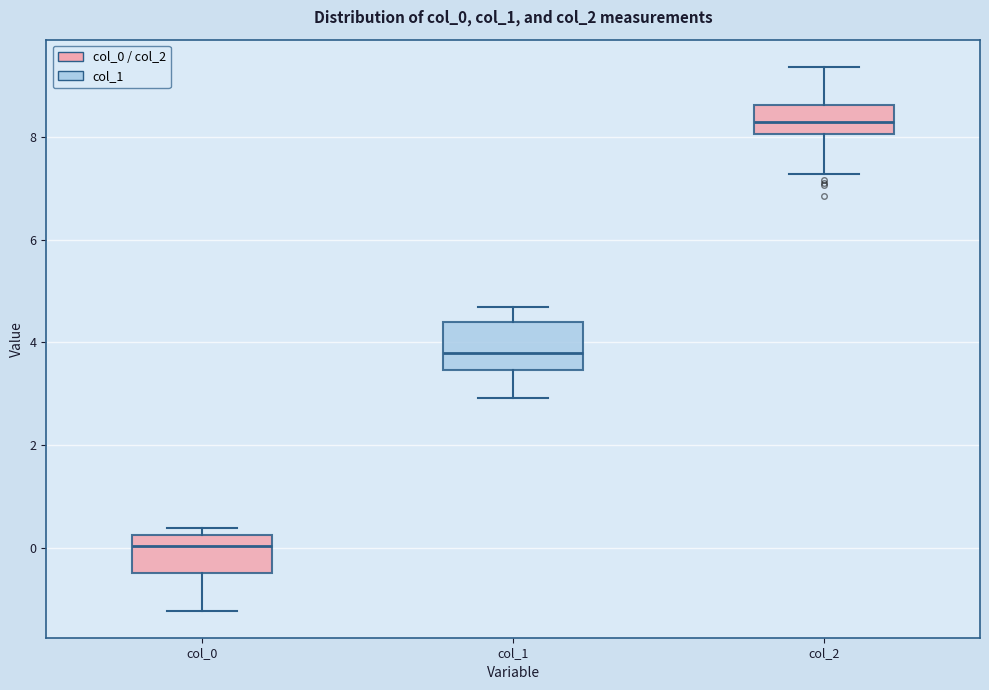

Reading left to right, transcribe this box plot: for each box, give where its median line is, the range the box spans, and where its two whiskers end, as read against the y-axis. The values are not printed on the chart, so give them approximately, as read against the axis.

col_0: median 0.0, box -0.4 to 0.2, whiskers -1.2 to 0.4
col_1: median 3.8, box 3.4 to 4.4, whiskers 3.0 to 4.6
col_2: median 8.2, box 8.0 to 8.6, whiskers 7.2 to 9.4